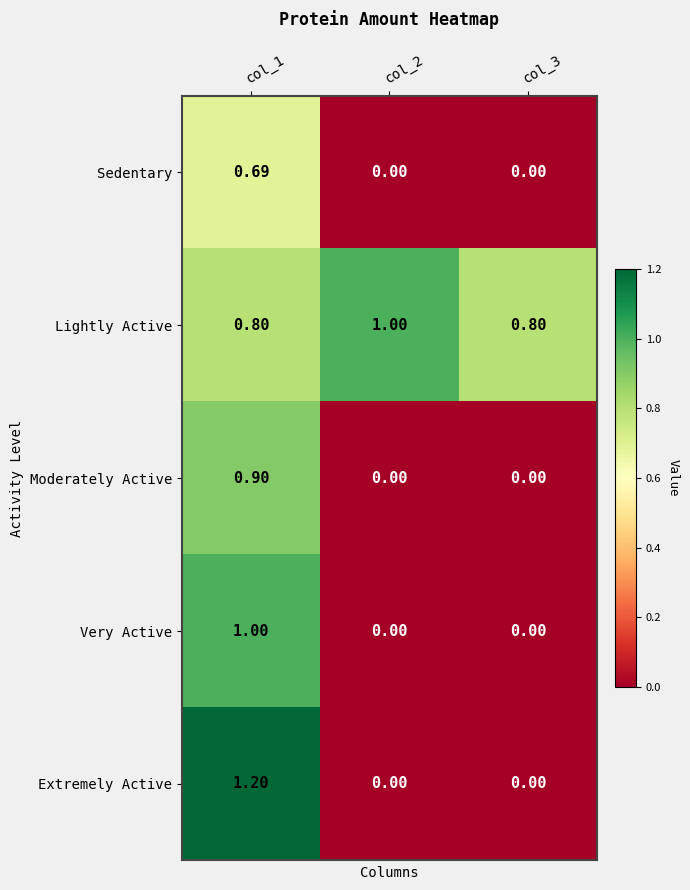

What is the difference between the highest and lowest values at col_3?

0.8